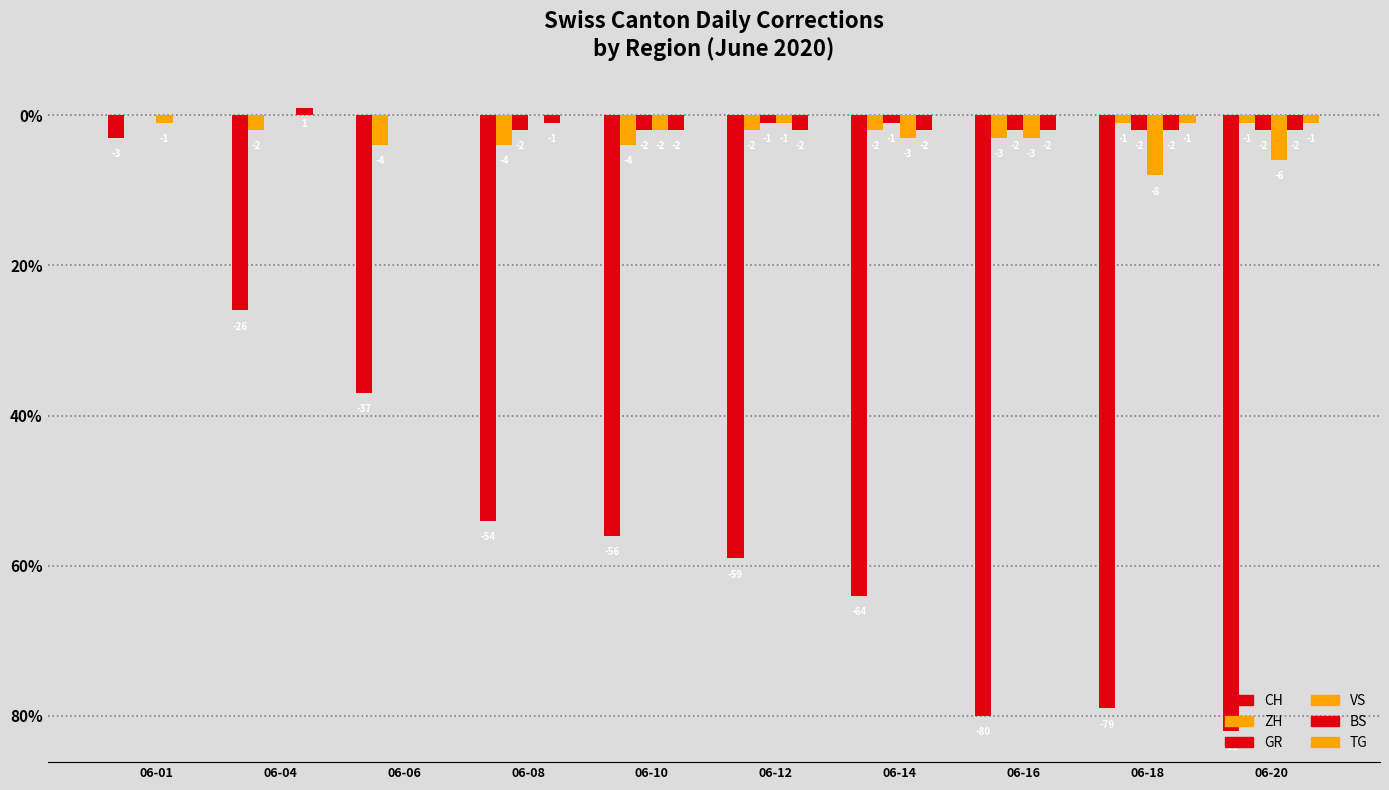

Does the chart contain stacked bars?

No